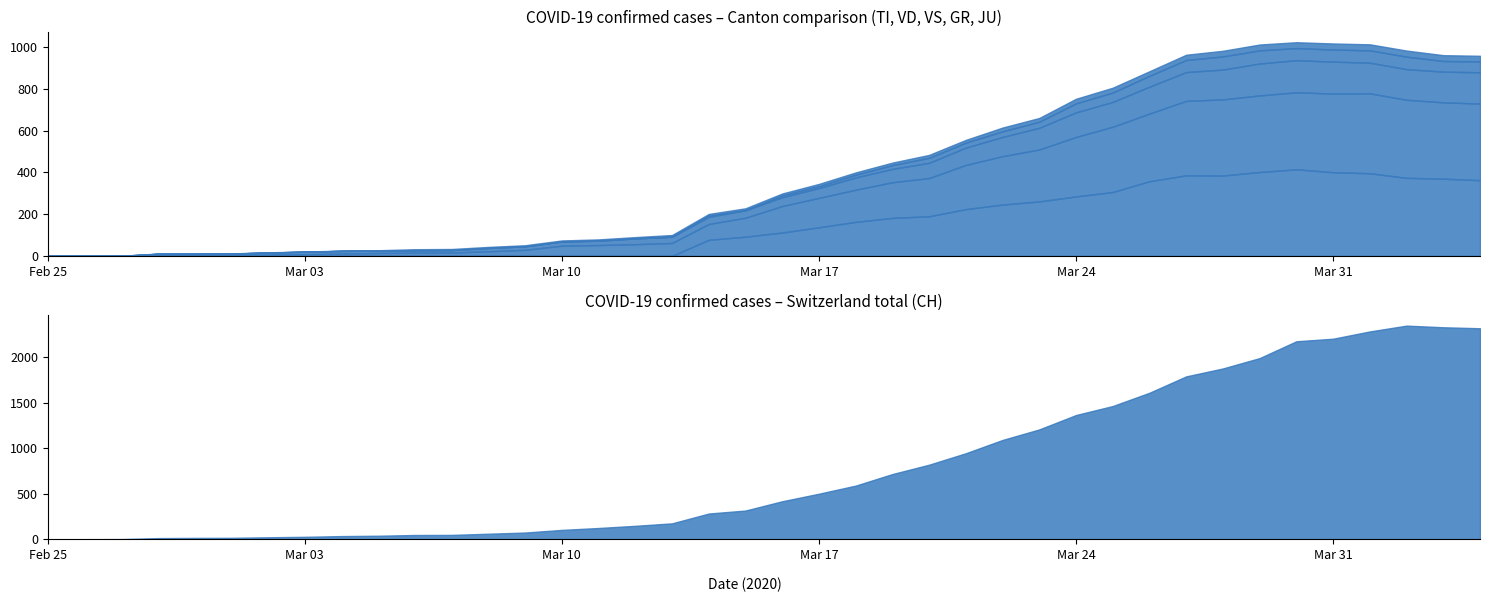

At which category does GR reach its first local peak?

2020-03-14